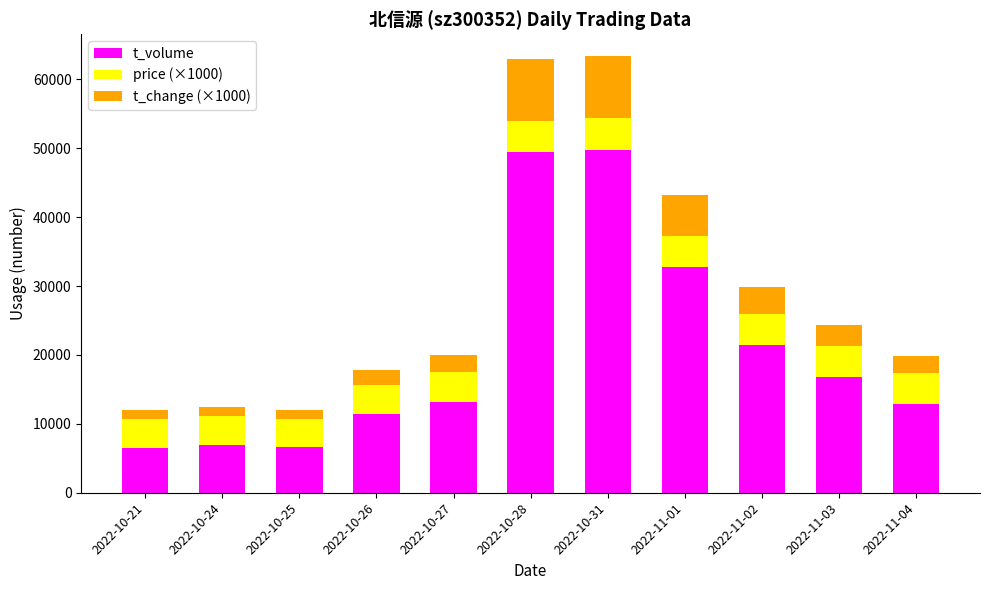

Where is t_volume nearest to the value 28085?

2022-11-01